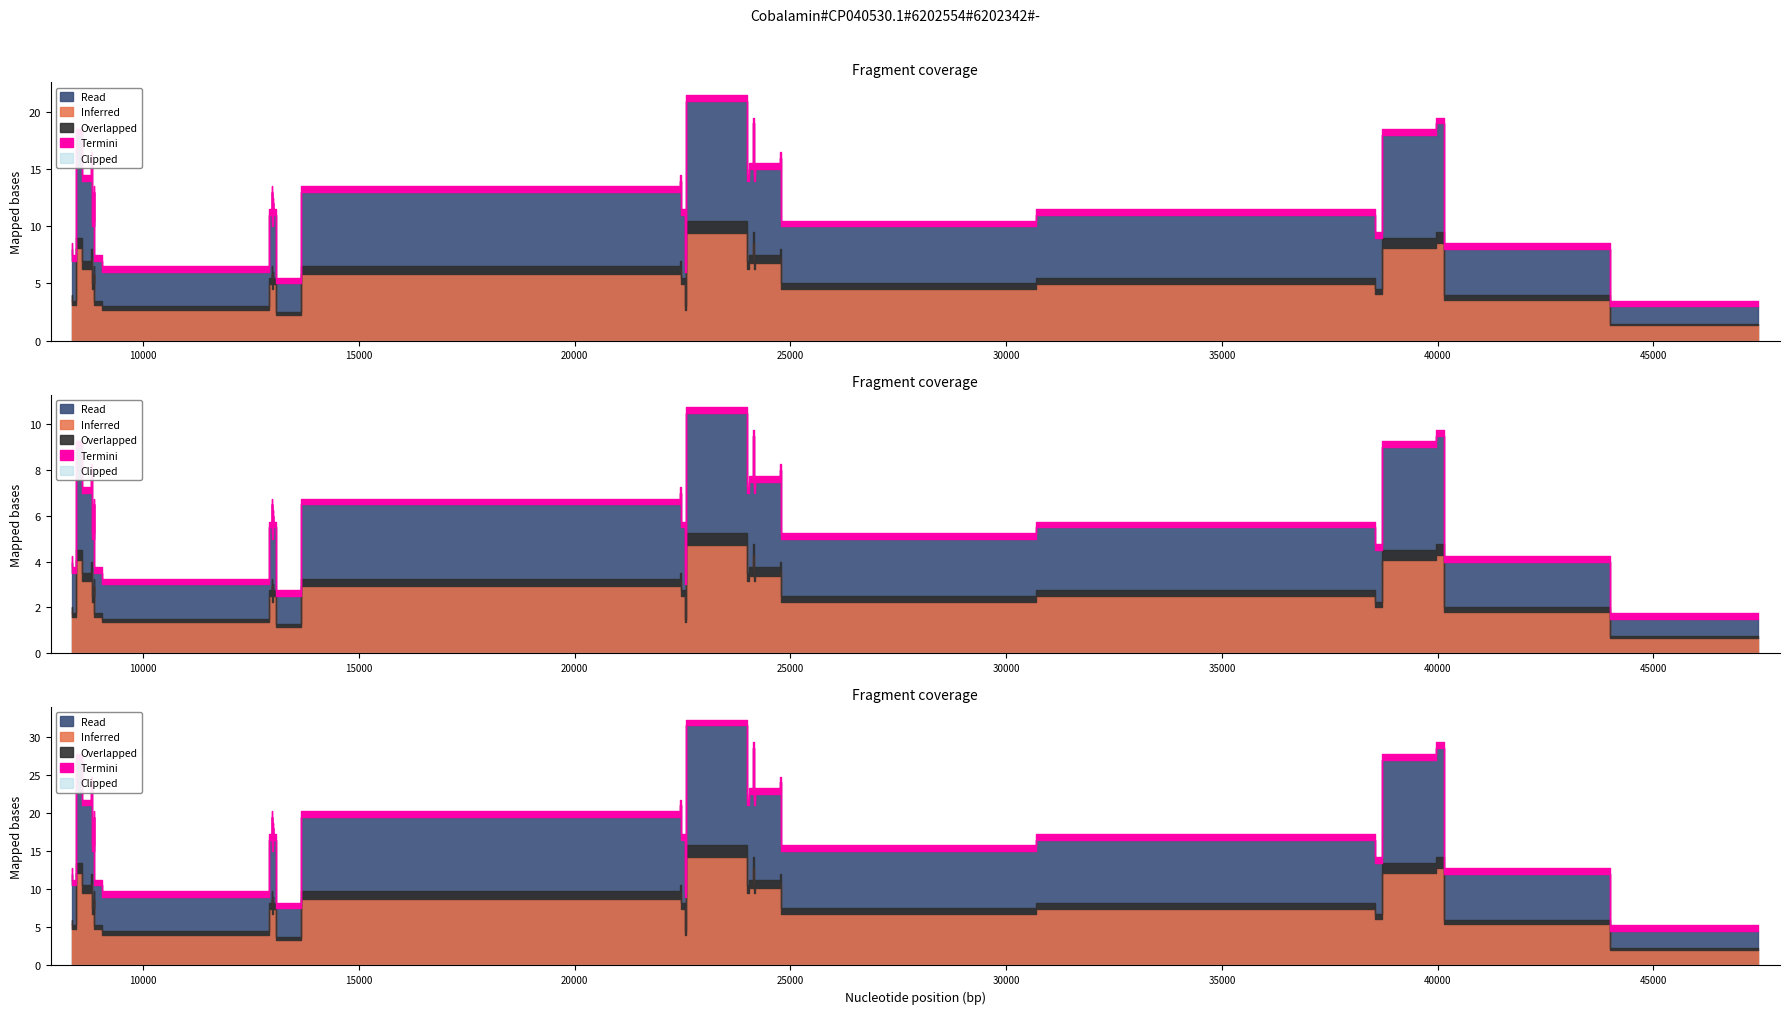

True or false: start and end intersect in this chart.

False